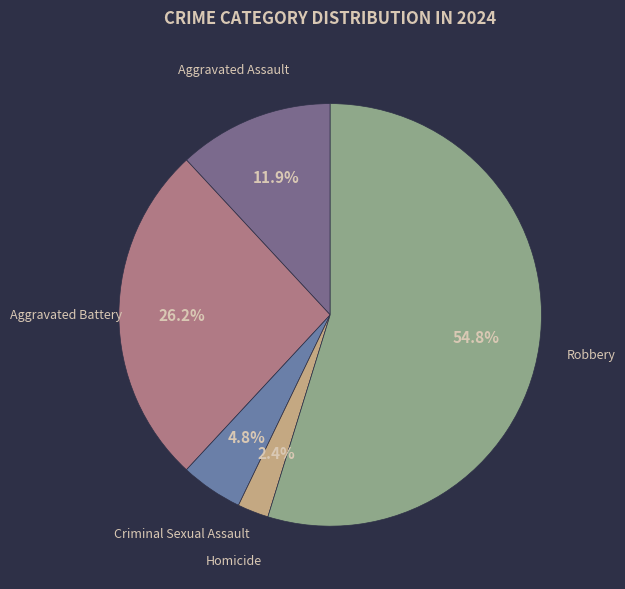

Rank the categories by value from lowest to highest.

Homicide, Criminal Sexual Assault, Aggravated Assault, Aggravated Battery, Robbery